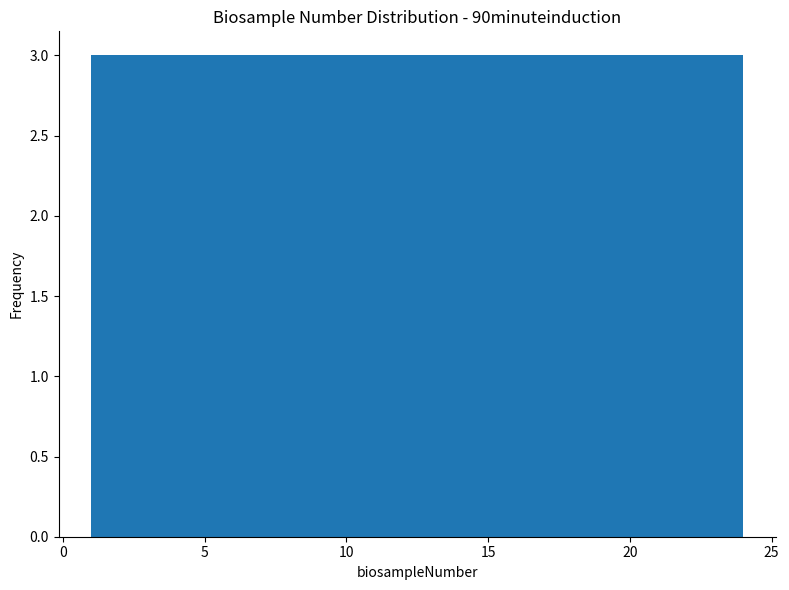

What is the height of the bar covering 4.0 to 7.0 on the x-axis? Neither the bar edges nor the heights are printed on the chart, so give them approximately, as read against the axes.

3